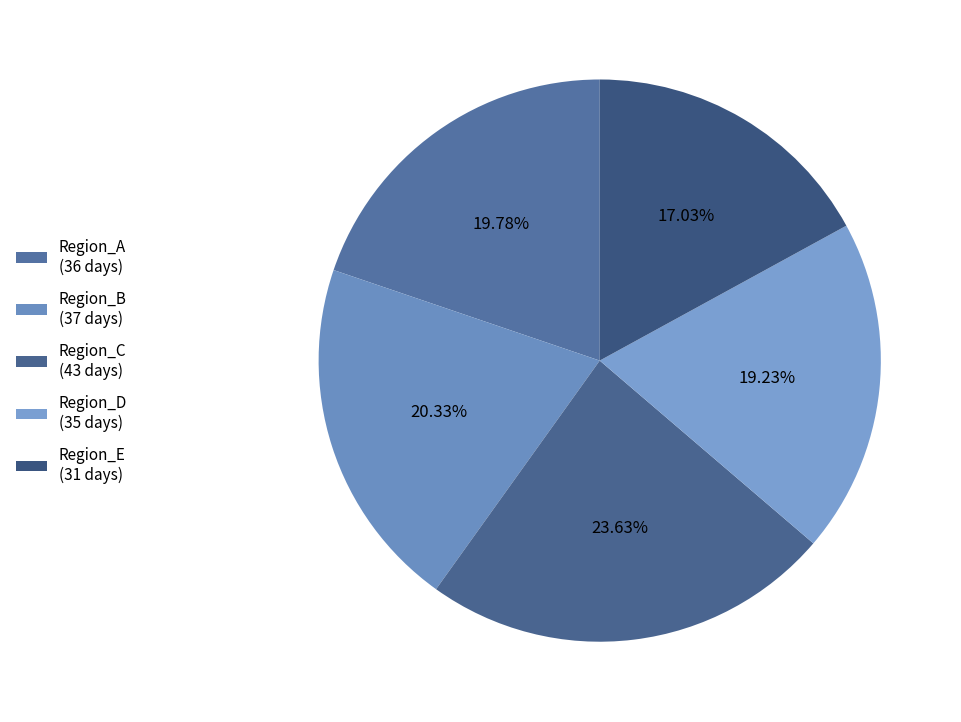

Is there any slice that represents more than half of the pie?

No